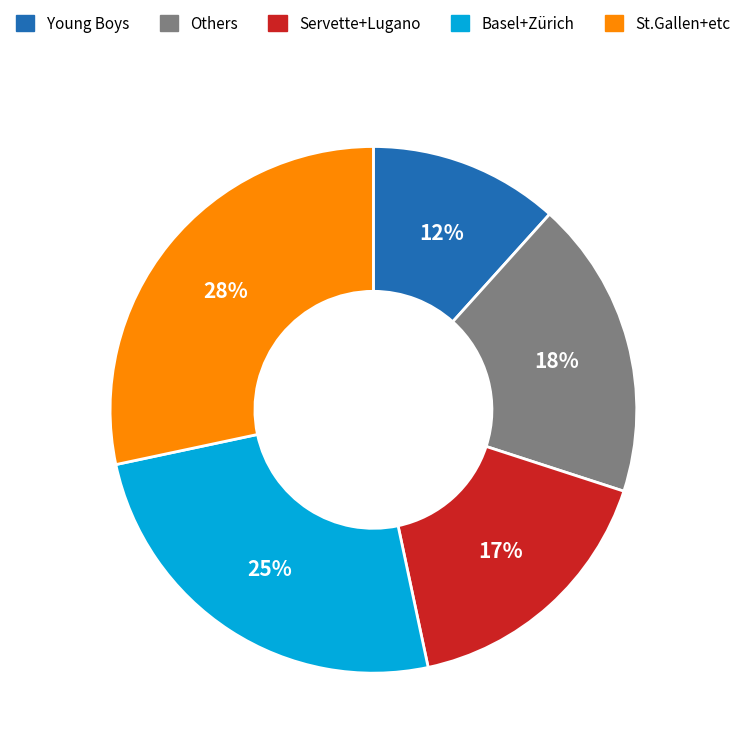

Is there any slice that represents more than half of the pie?

No